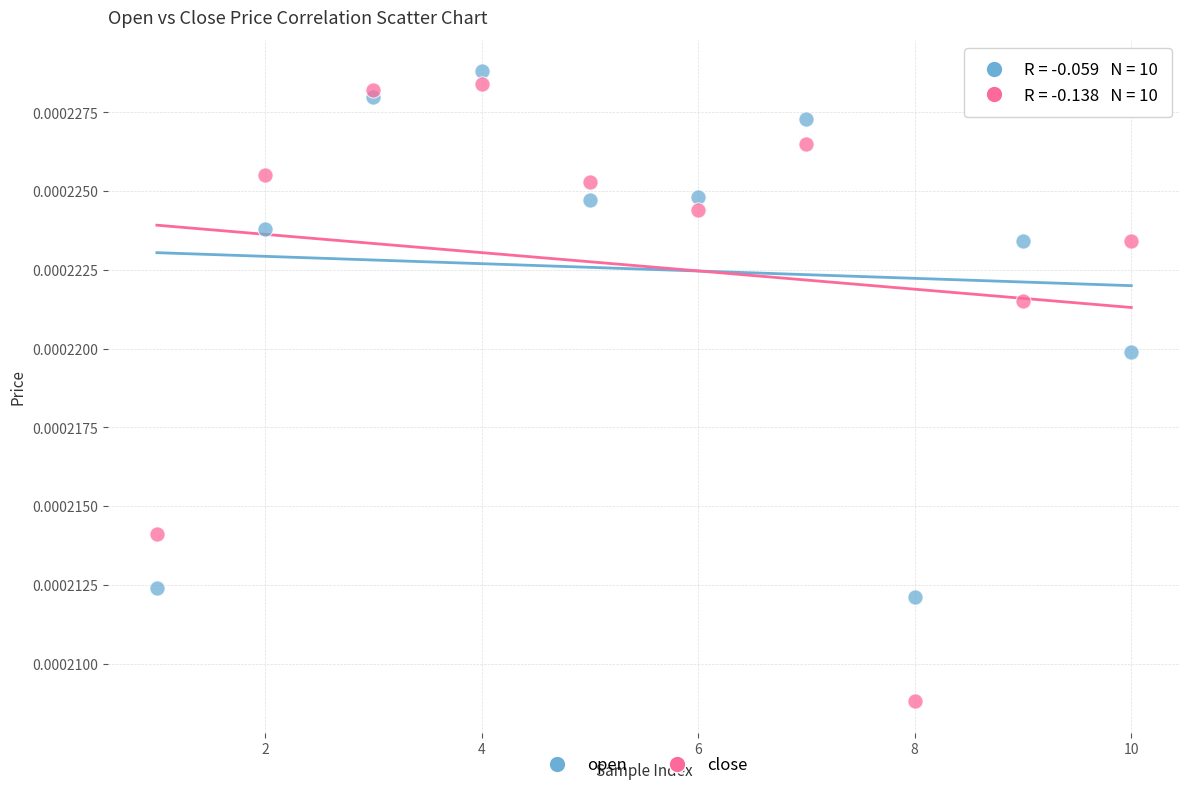

Which series has the widest spread of Y values?

close